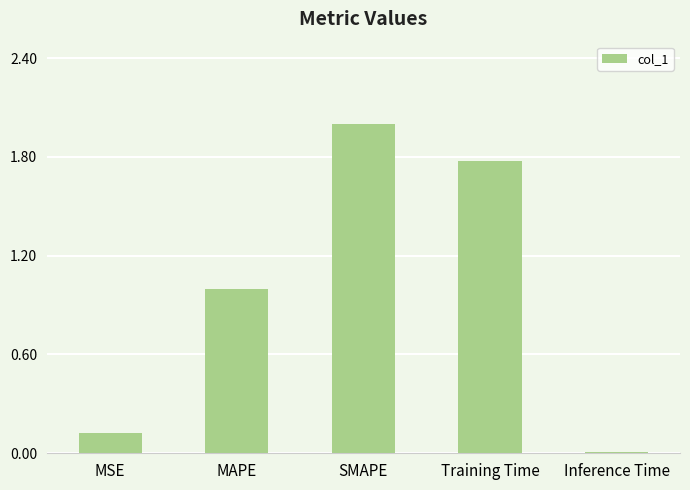

How many series are shown in this chart?

1